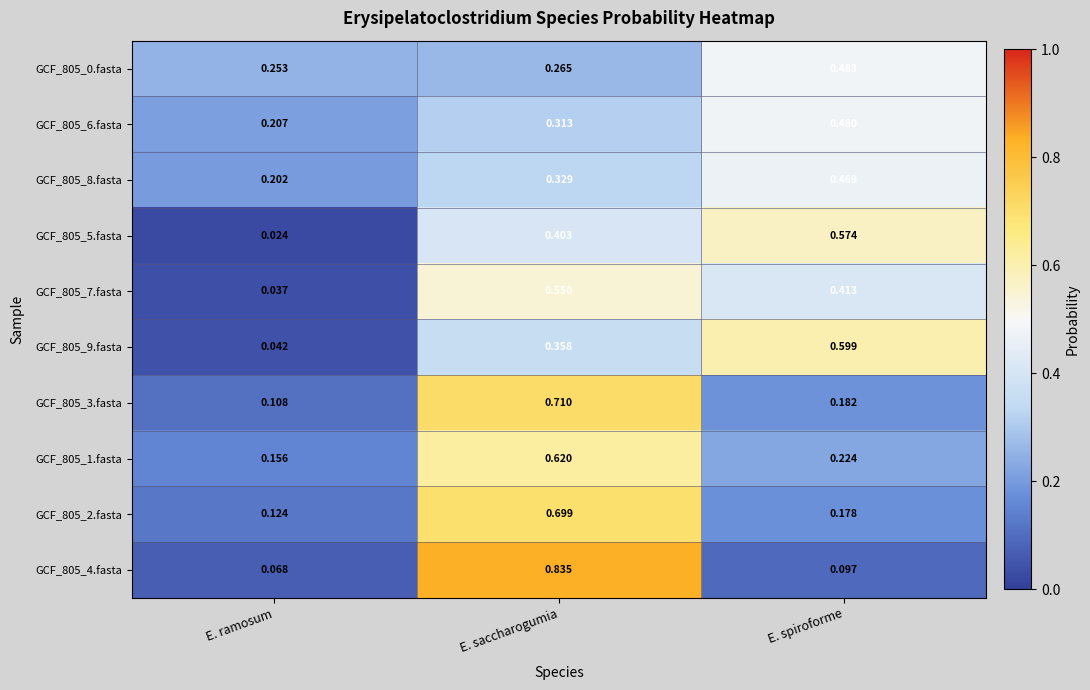

At which category does the chart reach its peak across all series?

E. saccharogumia